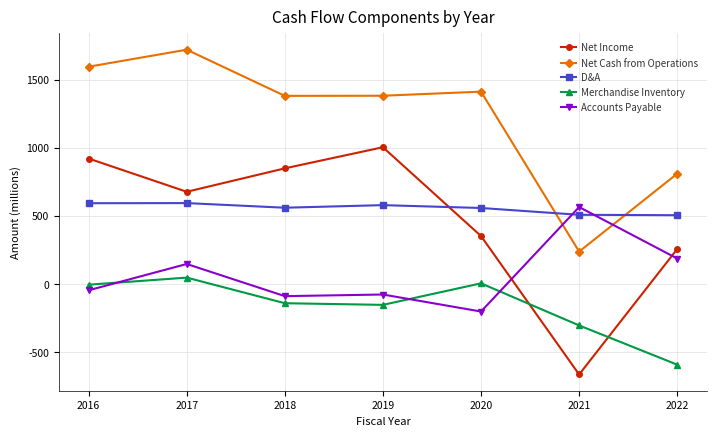

How many lines are shown in the chart?

5